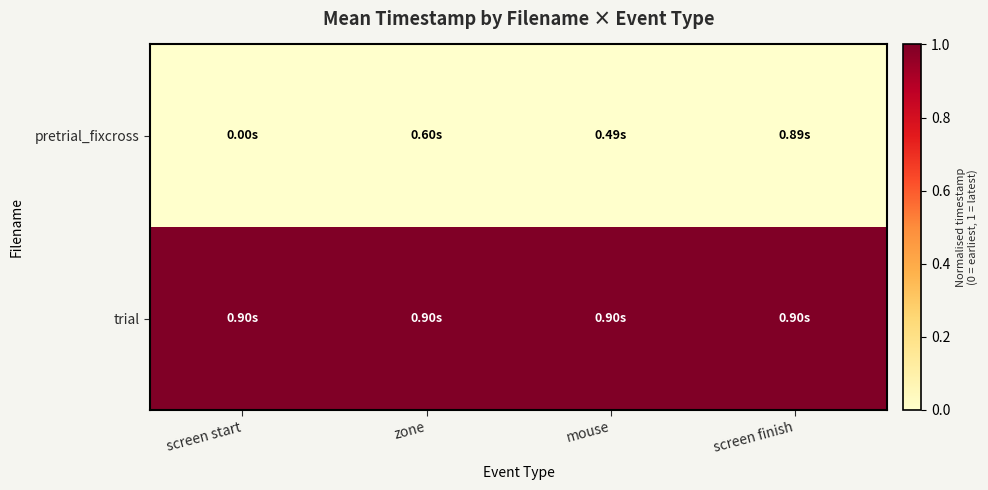

Which series has the largest range (max minus min)?

pretrial_fixcross